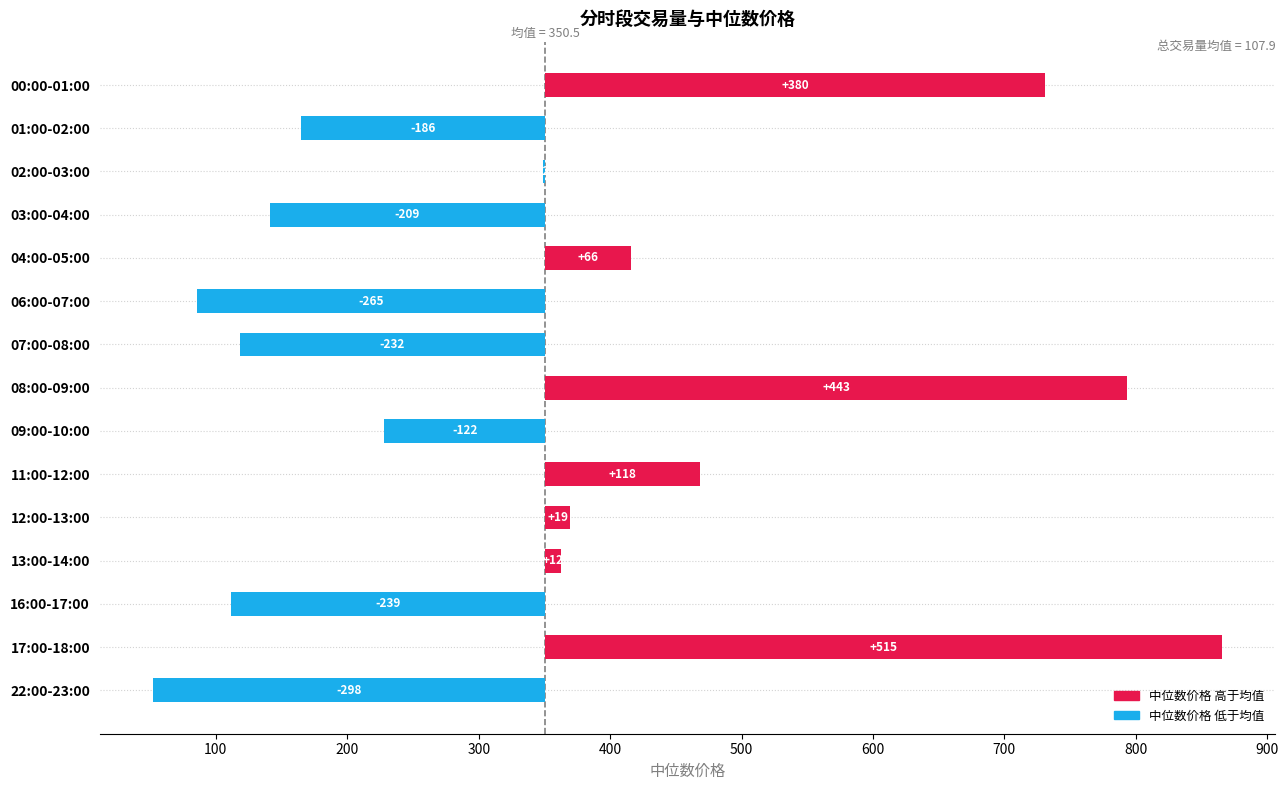

List the labels in order of value, largest first.

17:00-18:00, 08:00-09:00, 00:00-01:00, 11:00-12:00, 04:00-05:00, 12:00-13:00, 13:00-14:00, 02:00-03:00, 09:00-10:00, 01:00-02:00, 03:00-04:00, 07:00-08:00, 16:00-17:00, 06:00-07:00, 22:00-23:00